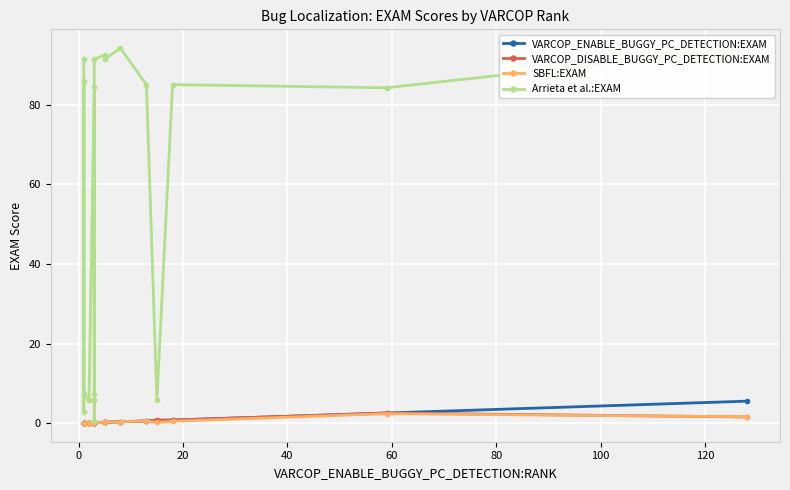

Which series has the widest spread of values?

Arrieta et al.:EXAM